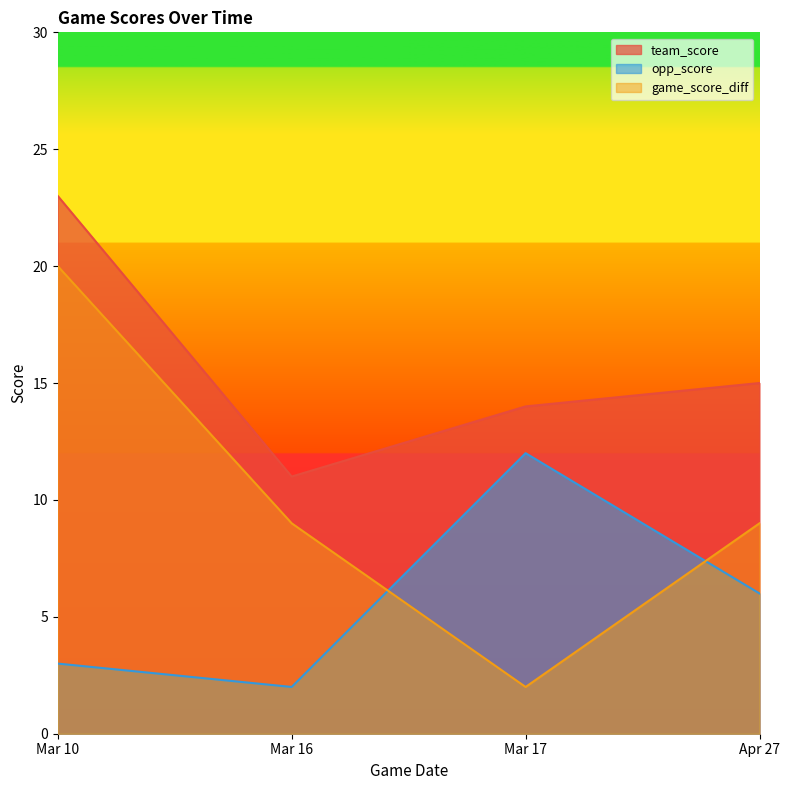

What is the label of the 1st point from the left?

Mar 10